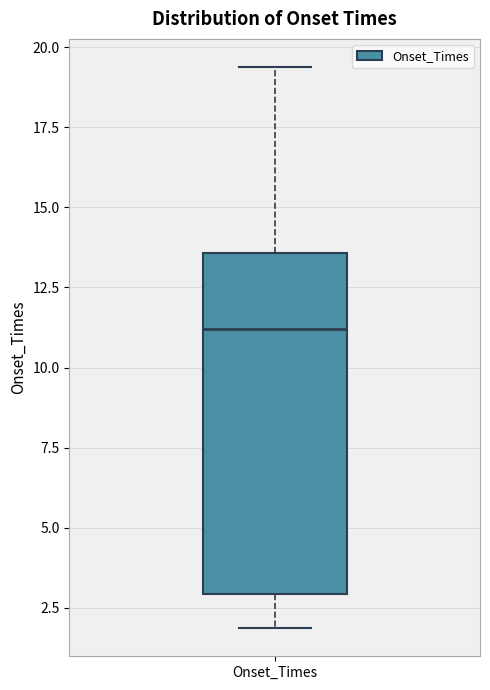

Where does the median line of the box for Onset_Times sit on the y-axis? The values are not printed on the chart, so give them approximately, as read against the axis.

11.0